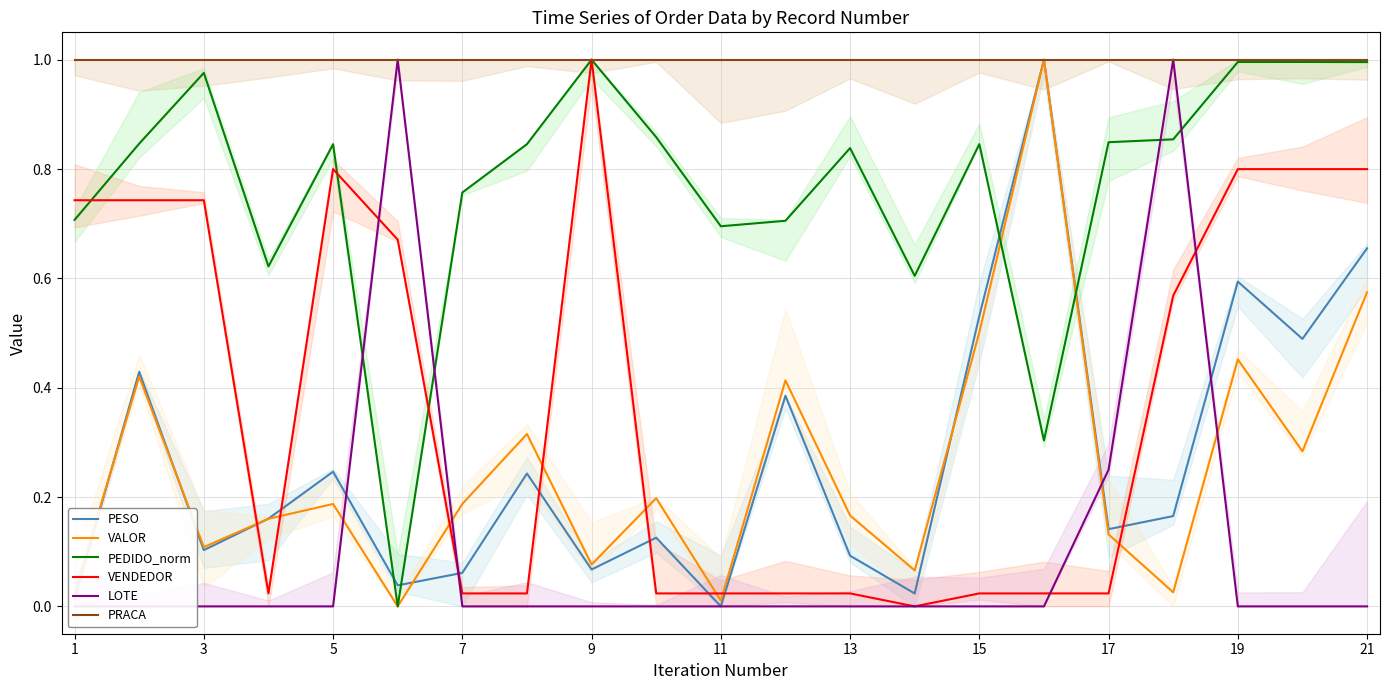

How many times do VALOR and LOTE cross each other?

4